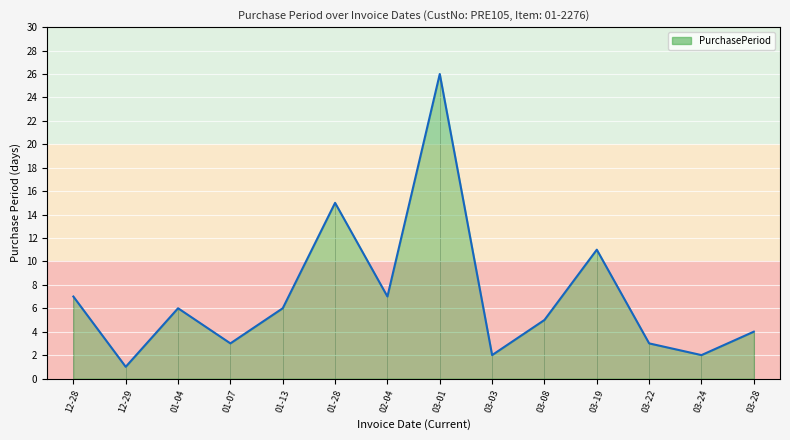

What is the sum of the values at 03-19 and 01-04?

17